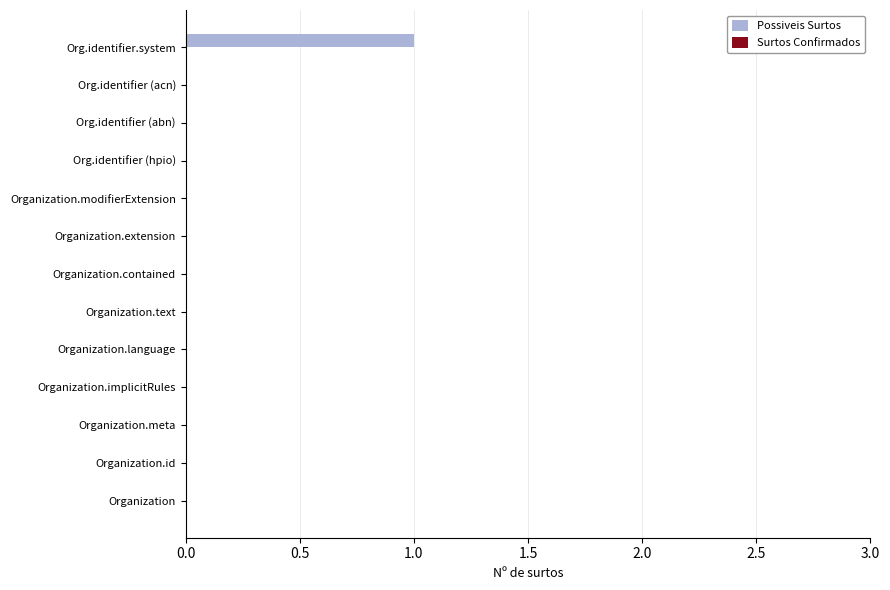

The value at Organization.contained is 1. True or false?

False